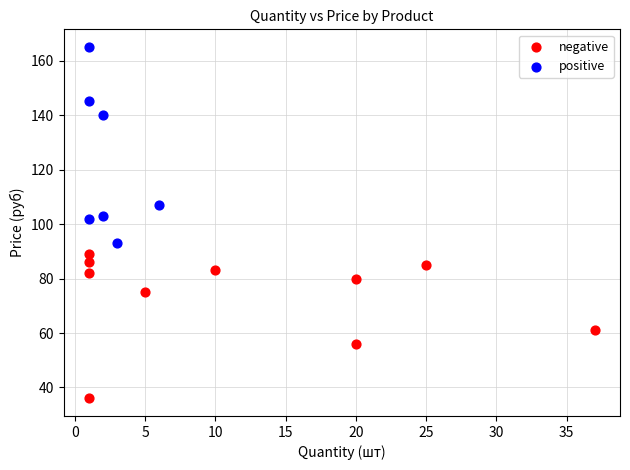

Which series contains the lowest Y value?

negative